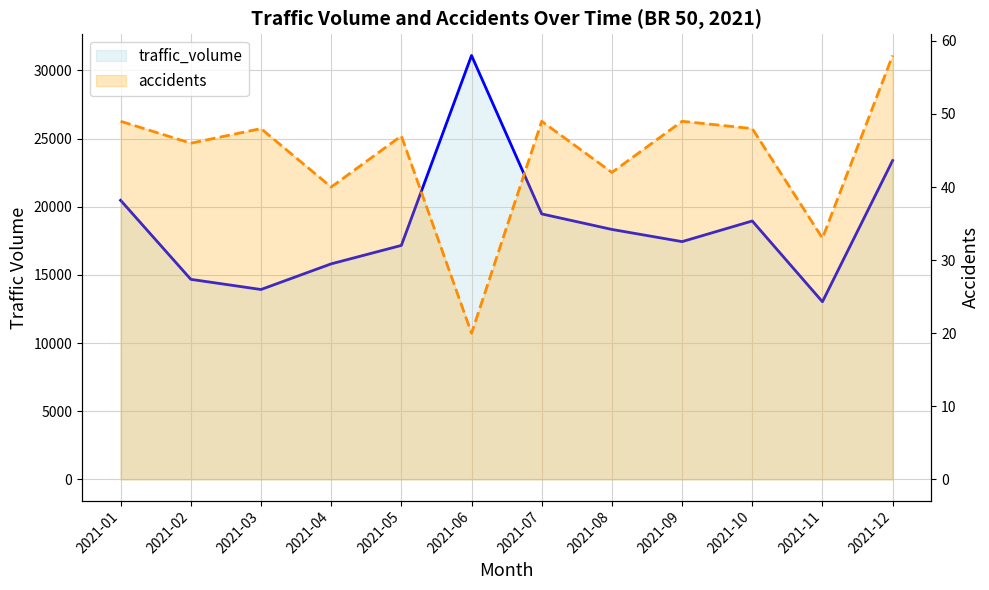

Which label corresponds to the largest value in the chart?

2021-06